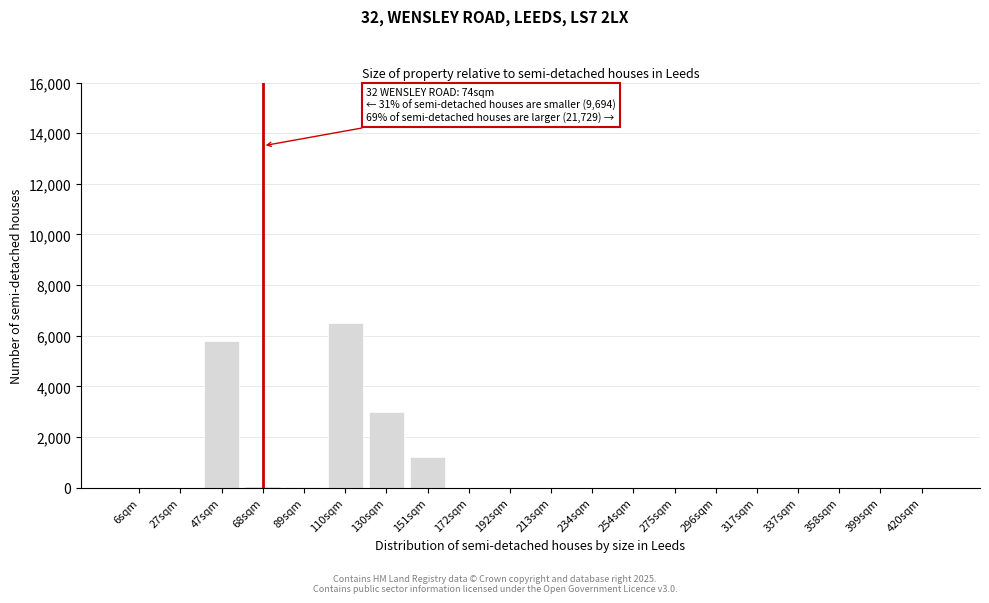

At which category does the chart reach its peak across all series?

110sqm